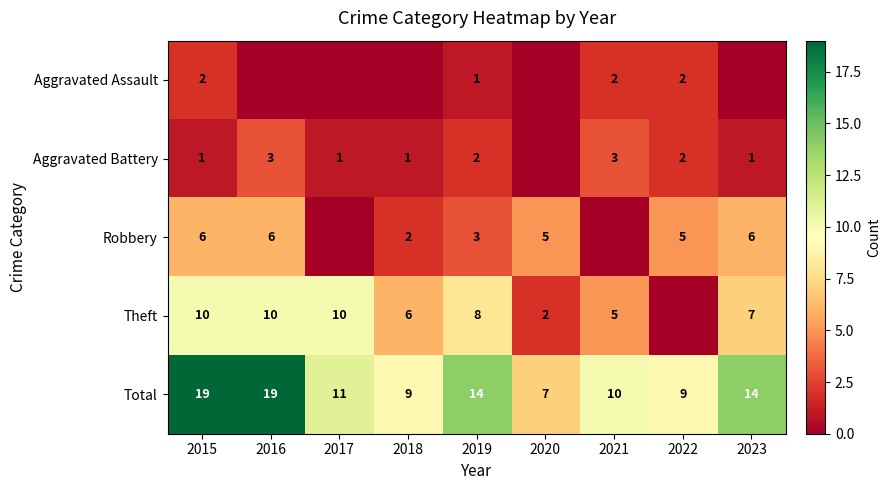

The Total series shows 14 at 2019. True or false?

True